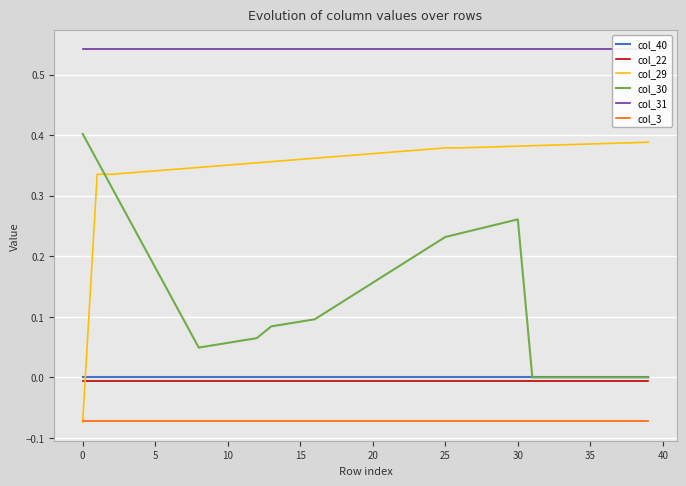

True or false: col_22 and col_29 intersect in this chart.

True